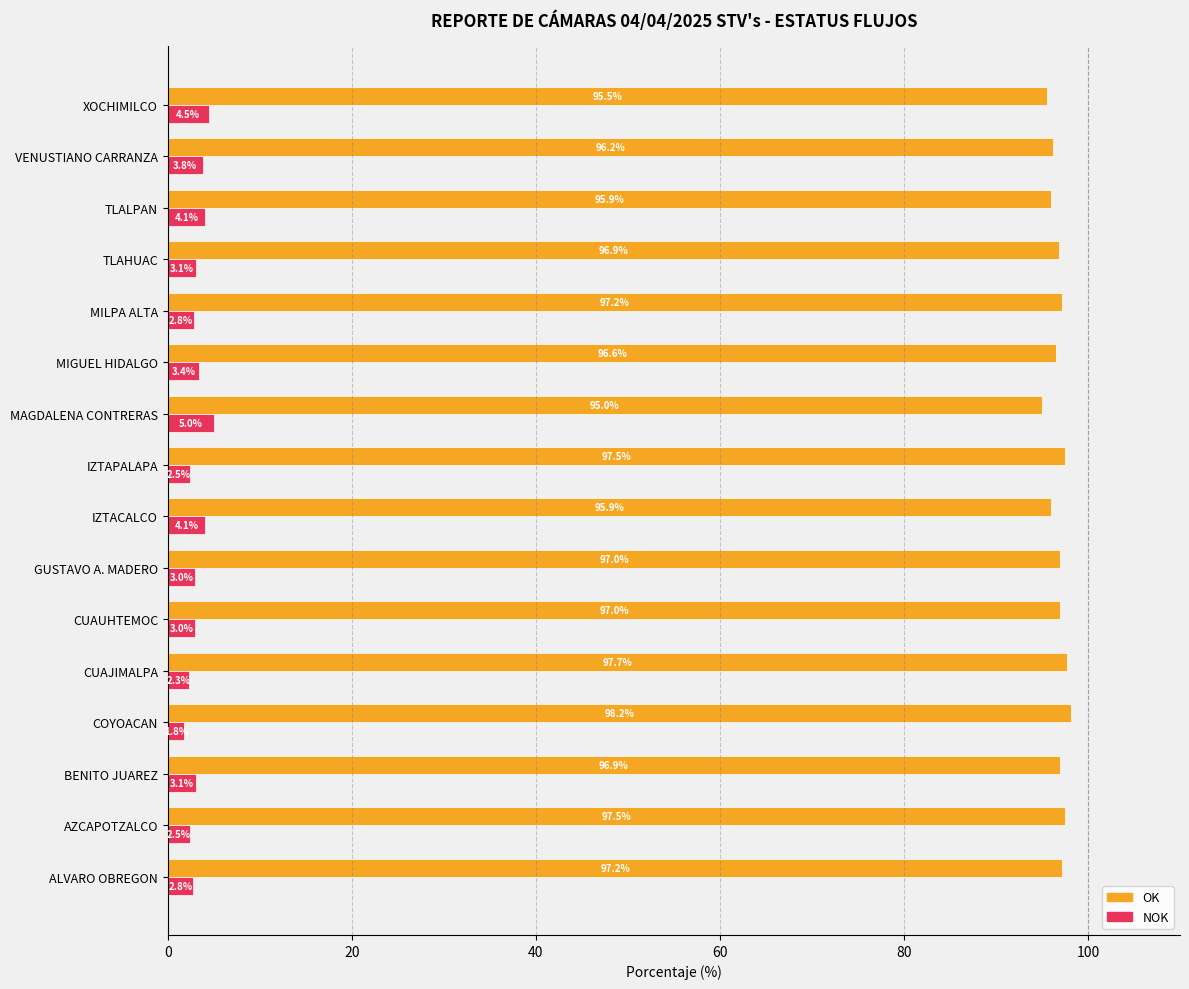

What is the total value across all series at COYOACAN?

100.0